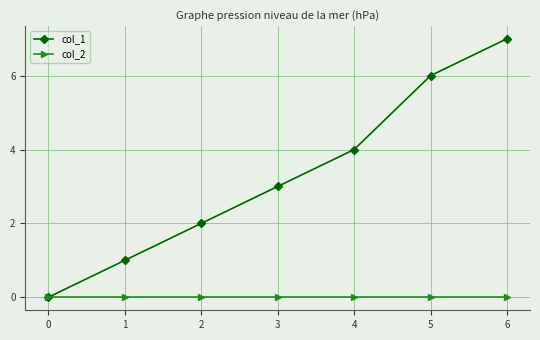

Rank the categories by col_1 value from highest to lowest.

6, 5, 4, 3, 2, 1, 0